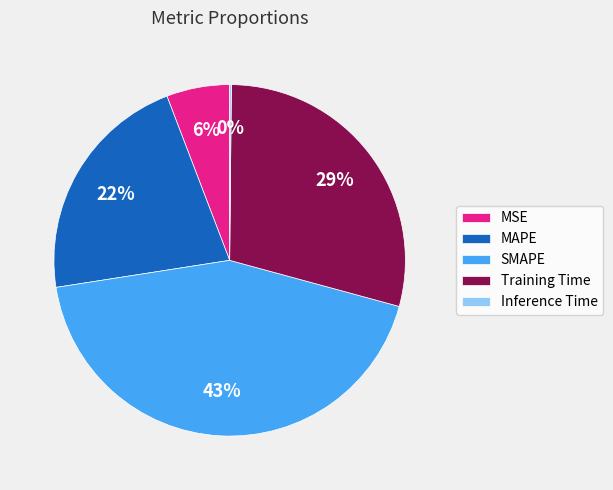

To the nearest percent, what is the average slice percentage?

20%